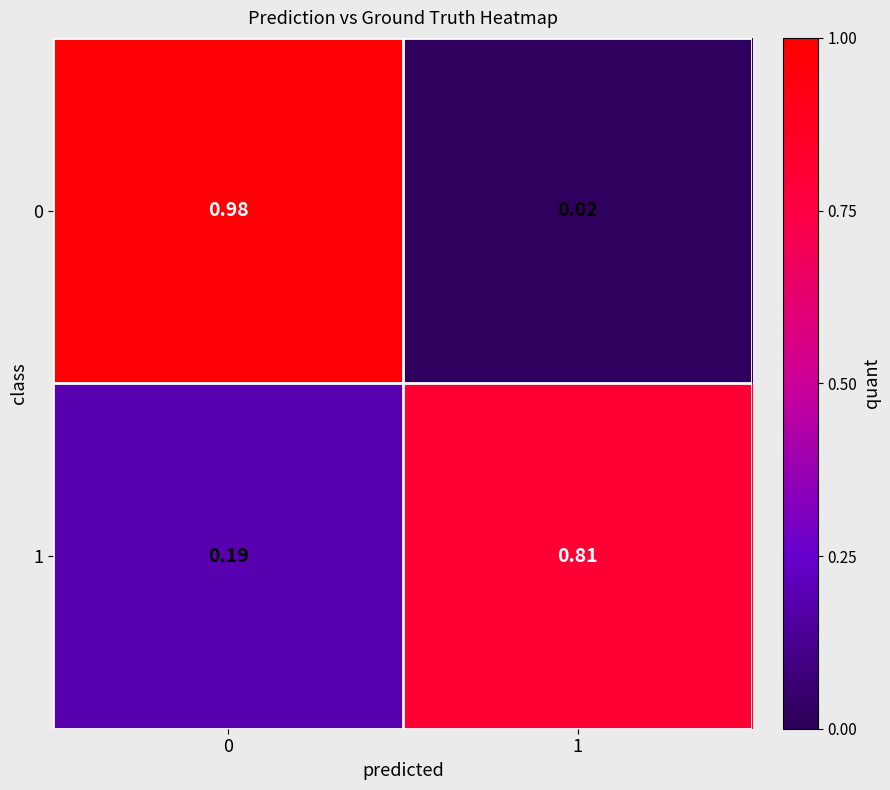

Count the number of categories in the chart.

2